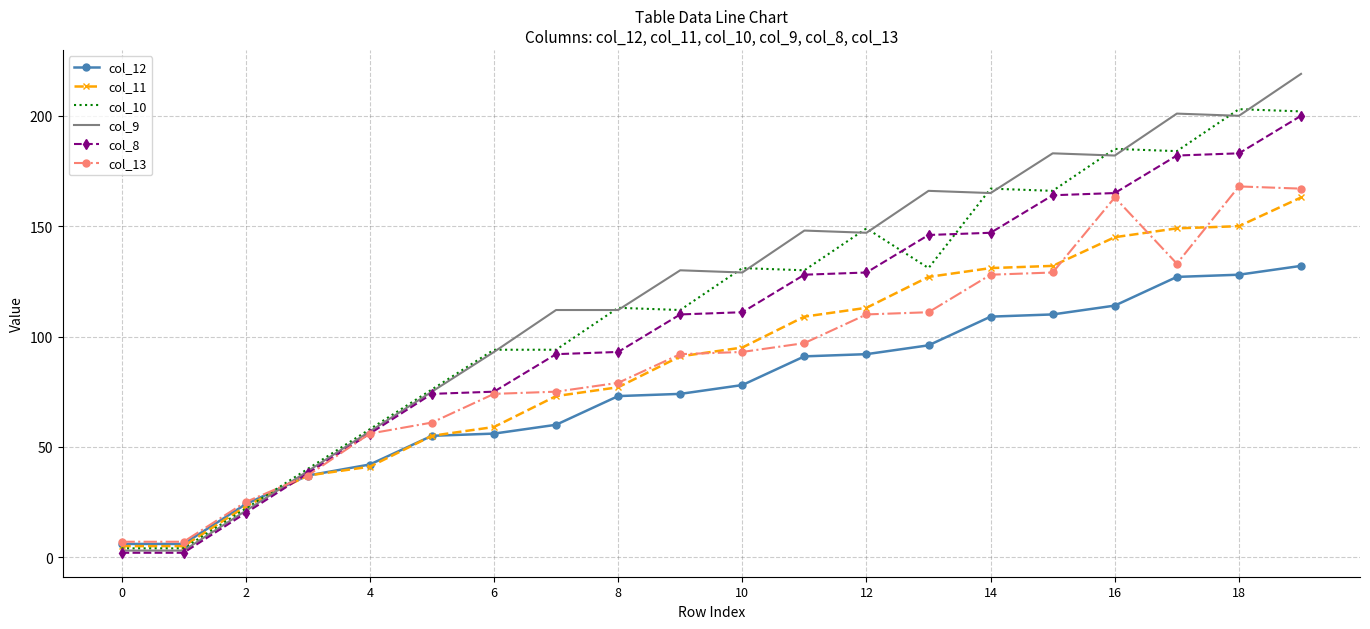

Reading right to left, what are all the values shown in this chart?

col_12: 132	128	127	114	110	109	96	92	91	78	74	73	60	56	55	42	37	24	6	6
col_11: 163	150	149	145	132	131	127	113	109	95	91	77	73	59	55	41	37	23	5	5
col_10: 202	203	184	185	166	167	131	149	130	131	112	113	94	94	76	58	40	22	4	4
col_9: 219	200	201	182	183	165	166	147	148	129	130	112	112	93	75	57	39	21	3	3
col_8: 200	183	182	165	164	147	146	129	128	111	110	93	92	75	74	56	38	20	2	2
col_13: 167	168	133	163	129	128	111	110	97	93	92	79	75	74	61	56	37	25	7	7